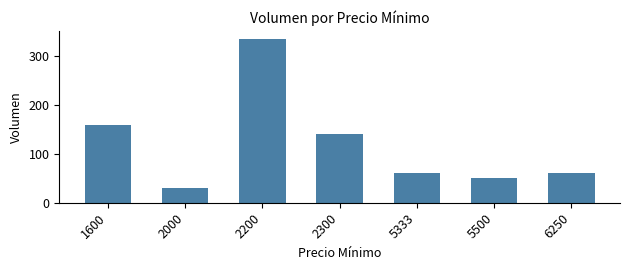

The value at 1600 is 268. True or false?

False